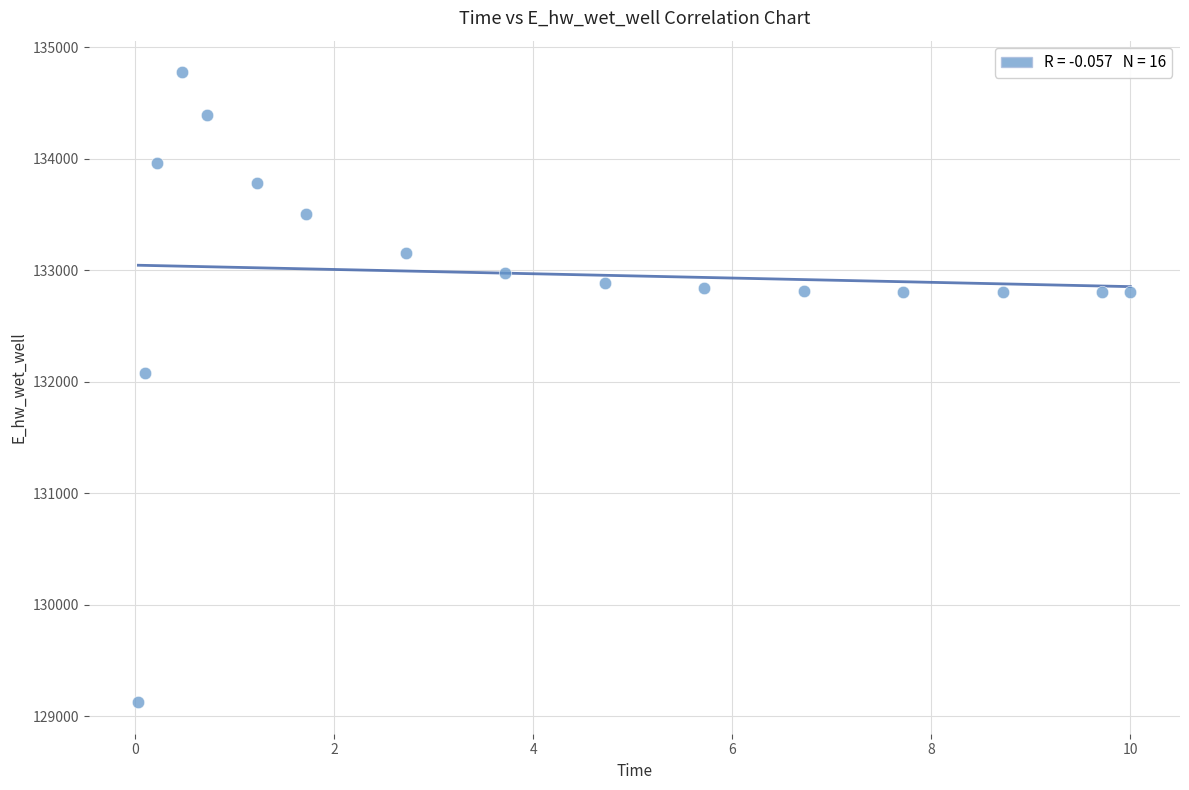

What Y value in the scatter plot is closest to 131950?

132073.4